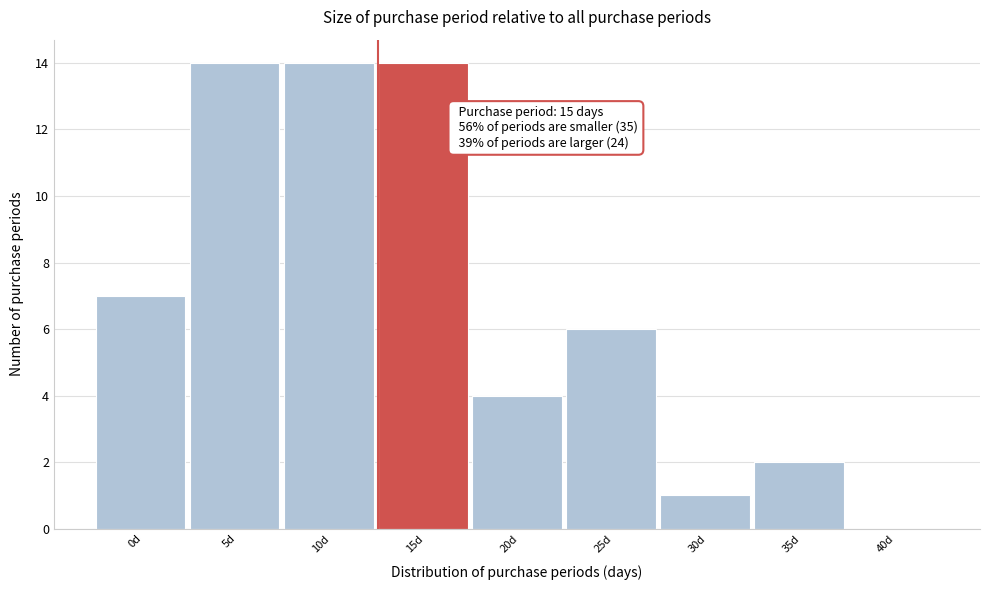

Reading left to right, transcribe all the data shown in this chart.

0d=7	5d=14	10d=14	15d=14	20d=4	25d=6	30d=1	35d=2	40d=0